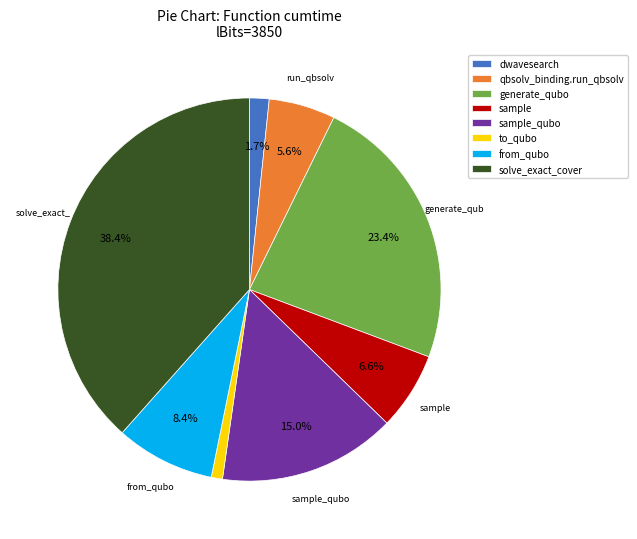

Between qbsolv_binding.run_qbsolv and solve_exact_cover, which is larger?

solve_exact_cover